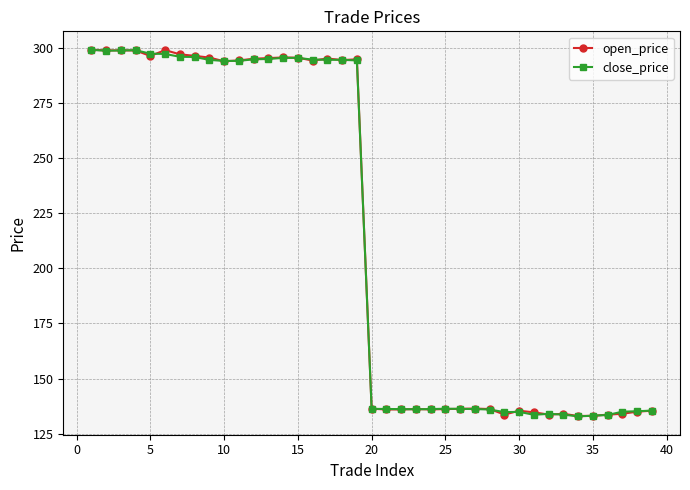

At how many categories does at least one series exceed 287?

19